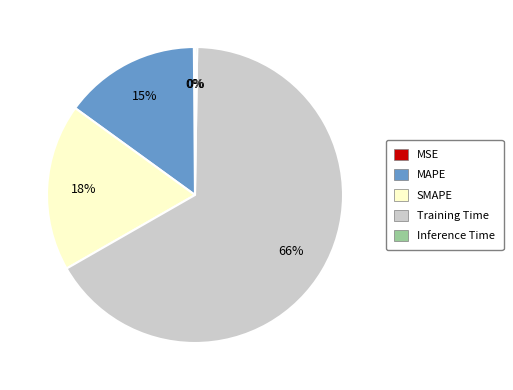

To the nearest percent, what percentage of the pie is MAPE?

15%